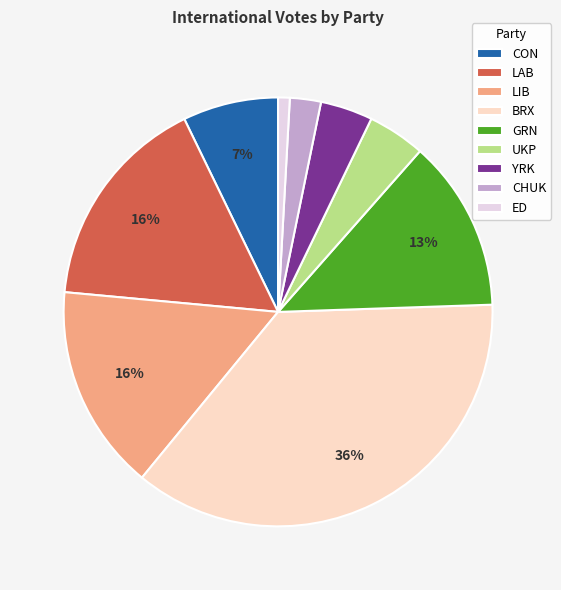

The ED slice represents 11% of the pie. True or false?

False